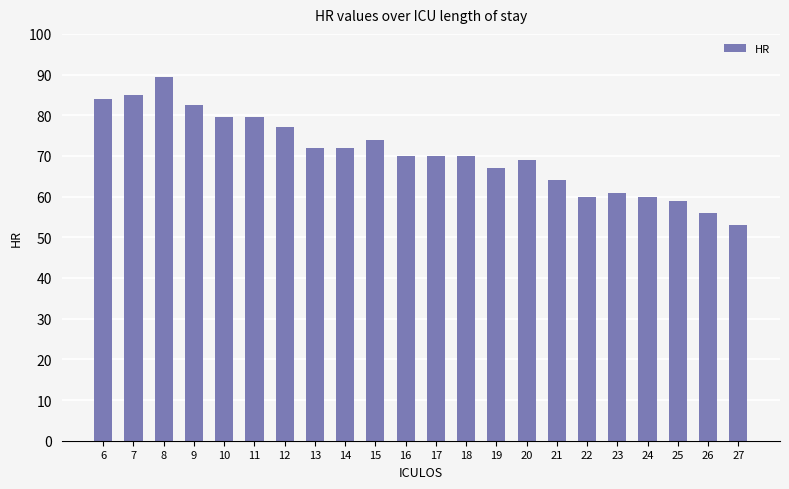

What is the average value?

70.6